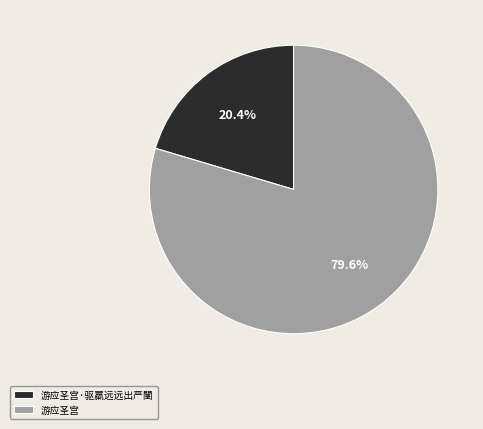

Approximately how many times larger is the value at 游应圣宫 compared to 游应圣宫·驱羸远远出严闉?

3.9